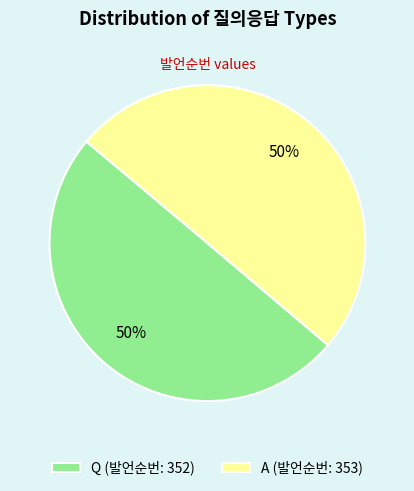

How many segments does this pie chart have?

2